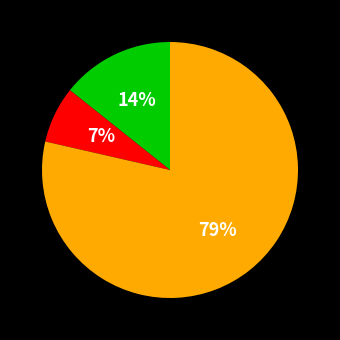

To the nearest percent, what is the average slice percentage?

33%